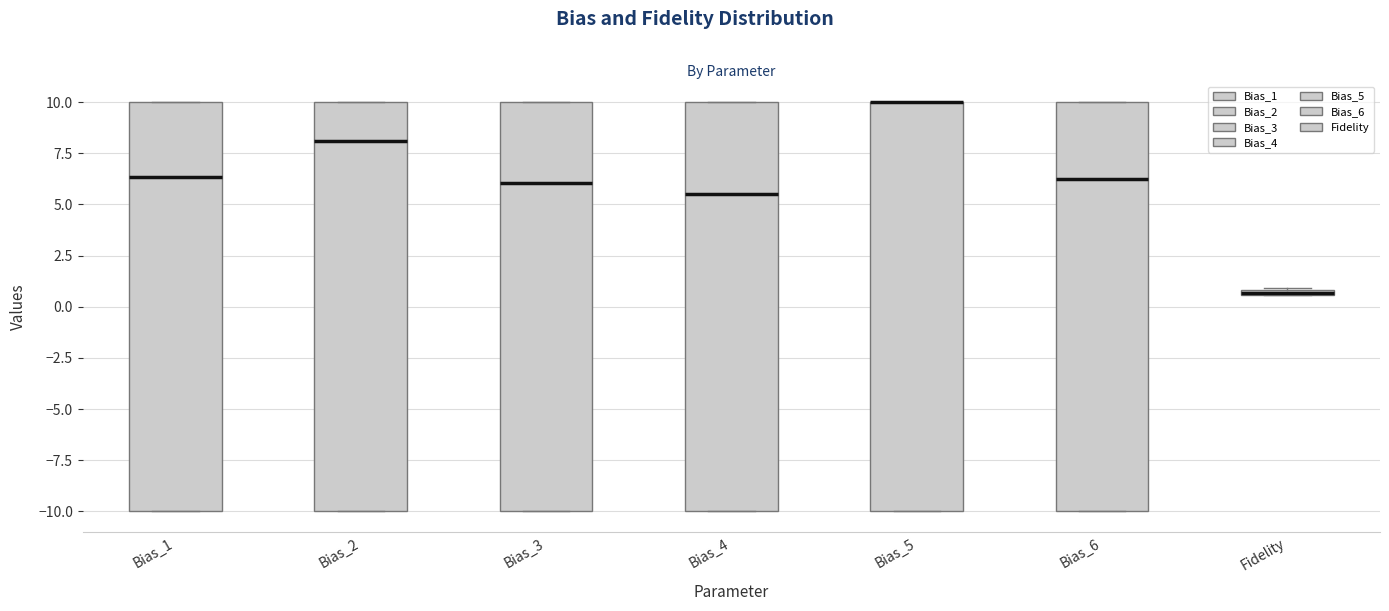

Where is the lower edge of the box for Bias_4 on the y-axis? The values are not printed on the chart, so give them approximately, as read against the axis.

-10.0